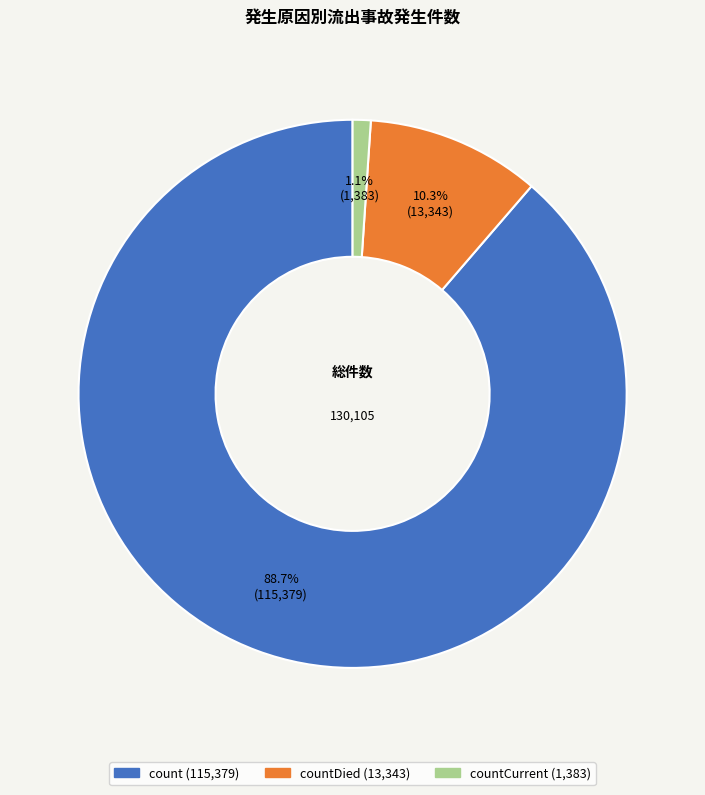

Is there any slice that represents more than half of the pie?

Yes